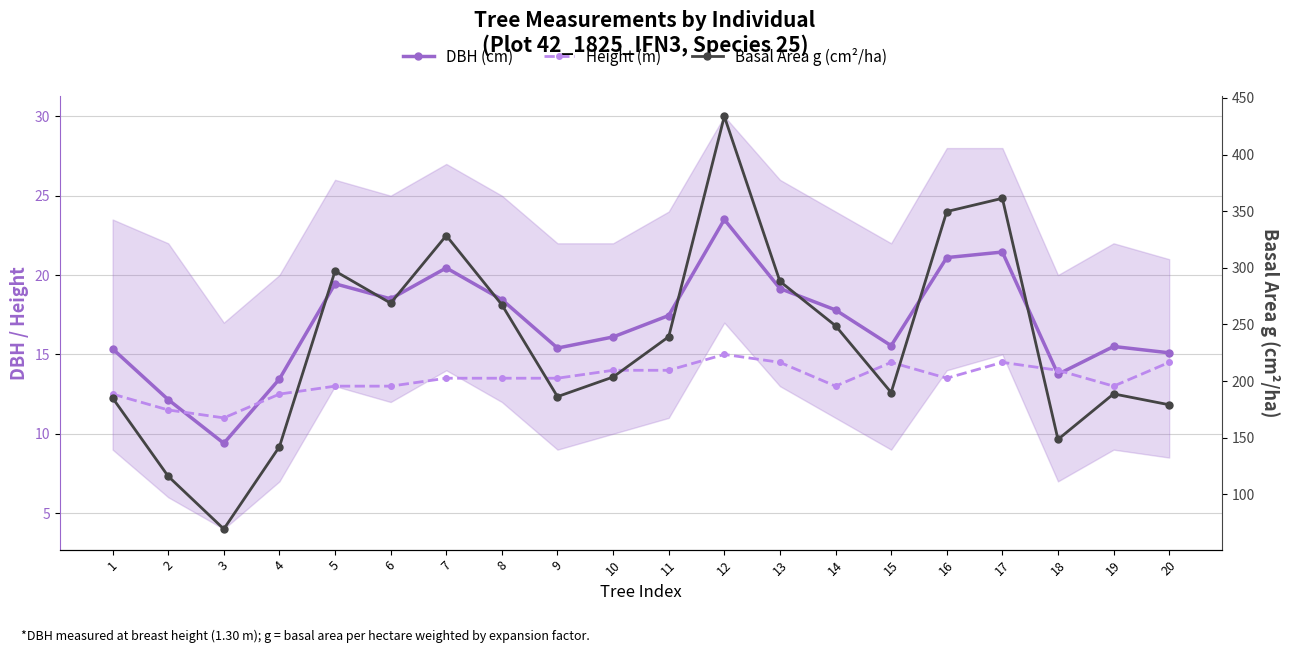

Which label corresponds to the smallest value in the chart?

3